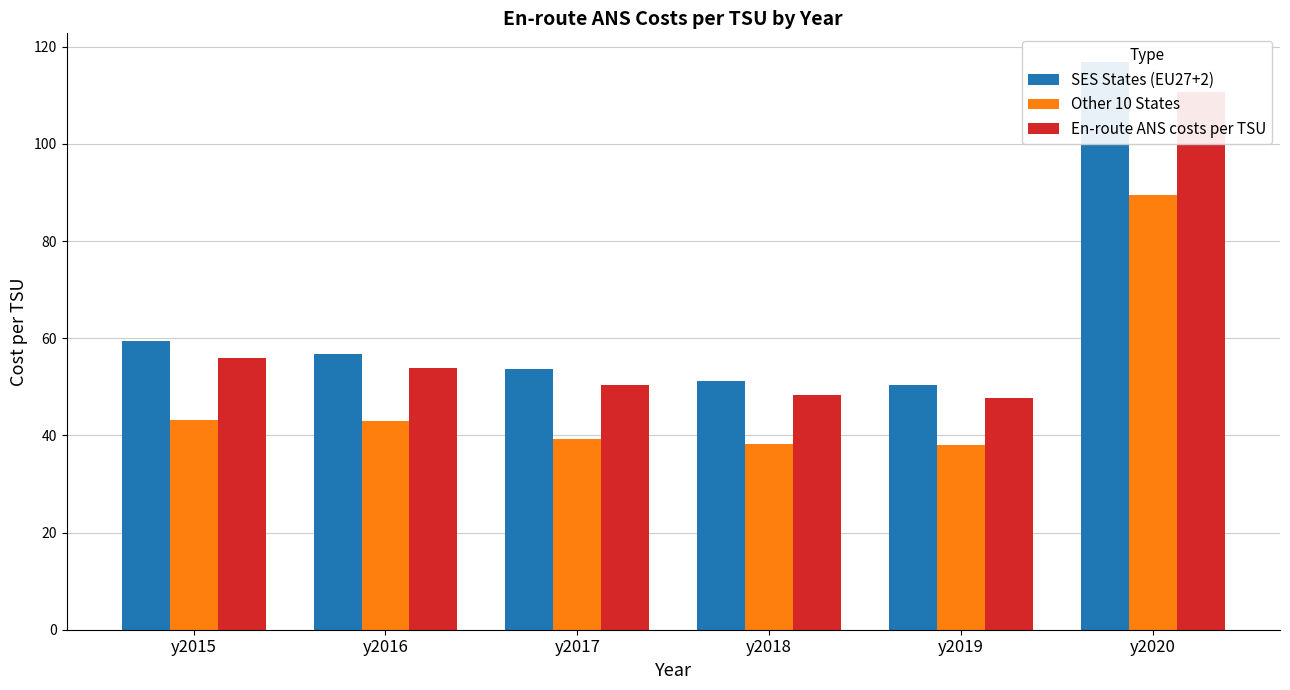

The value of En-route ANS costs per TSU at y2015 is 74.4. True or false?

False